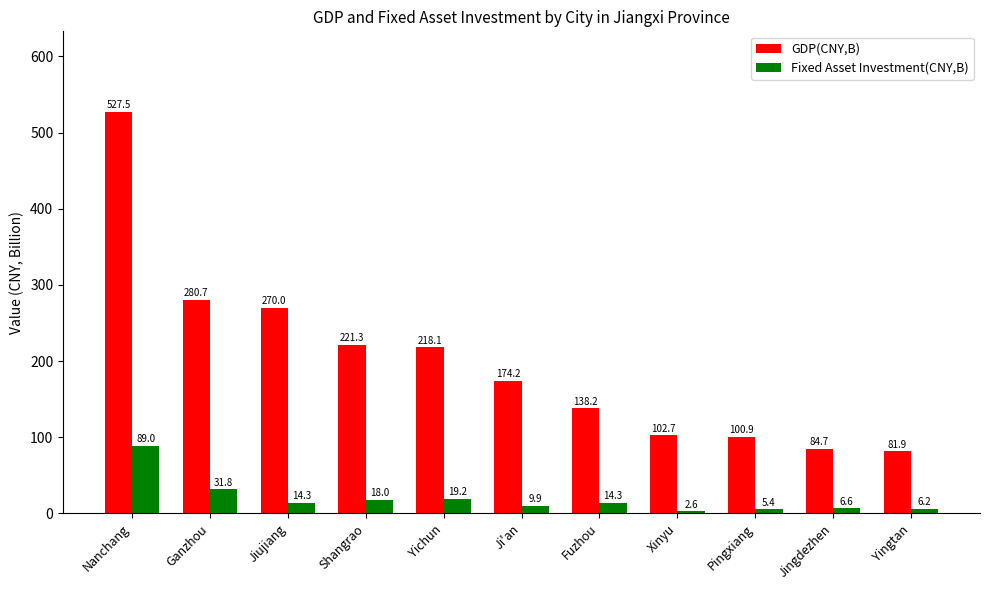

Which series has the widest spread of values?

GDP(CNY,B)